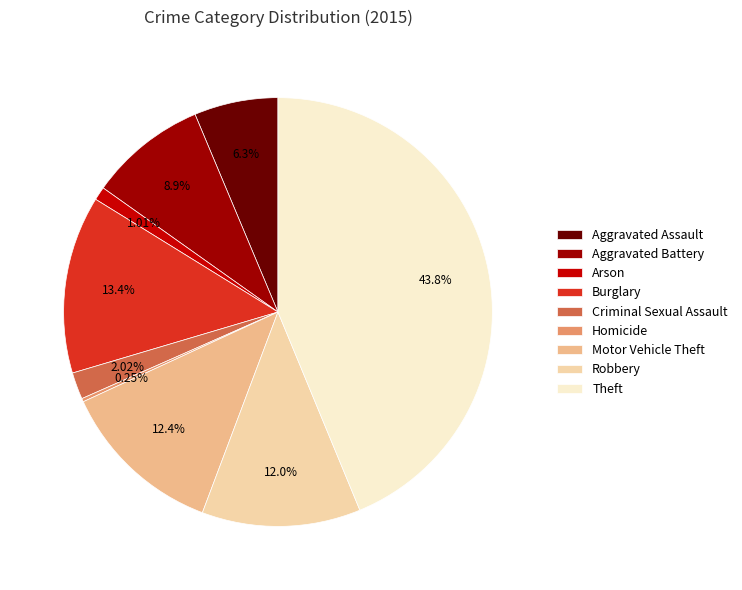

True or false: Criminal Sexual Assault accounts for 8% of the total.

False